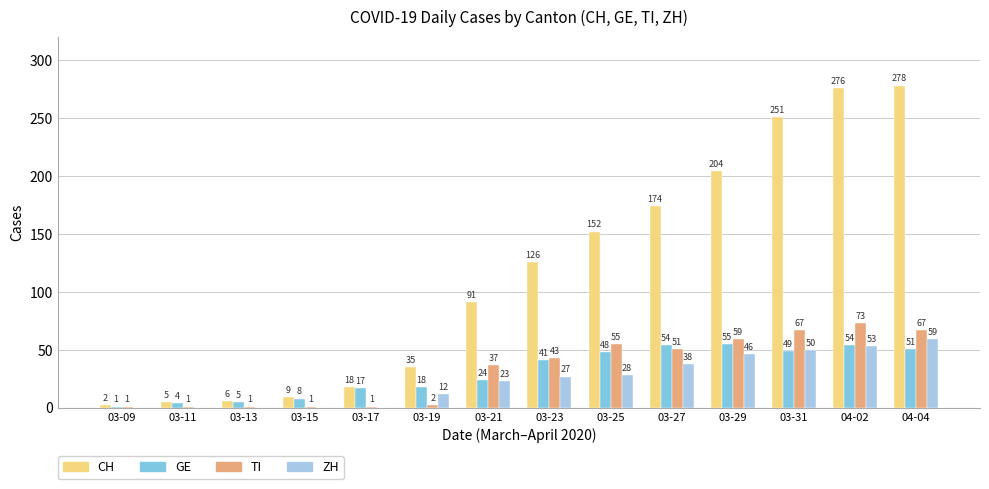

What is the total value across all series at 03-31?

417